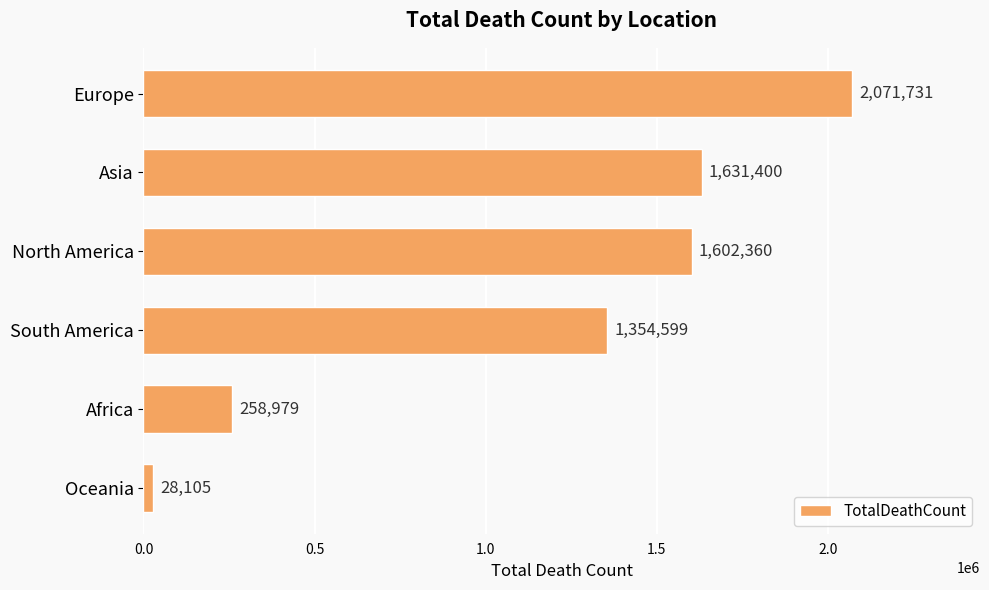

Reading top to bottom, what are all the values shown in this chart?

2071731	1631400	1602360	1354599	258979	28105